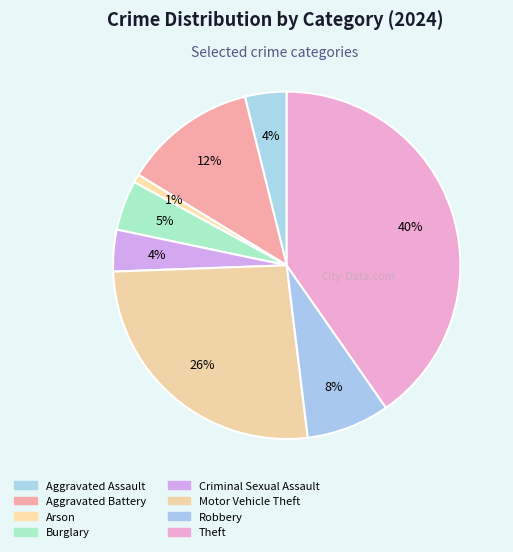

Which slice is the smallest?

Arson